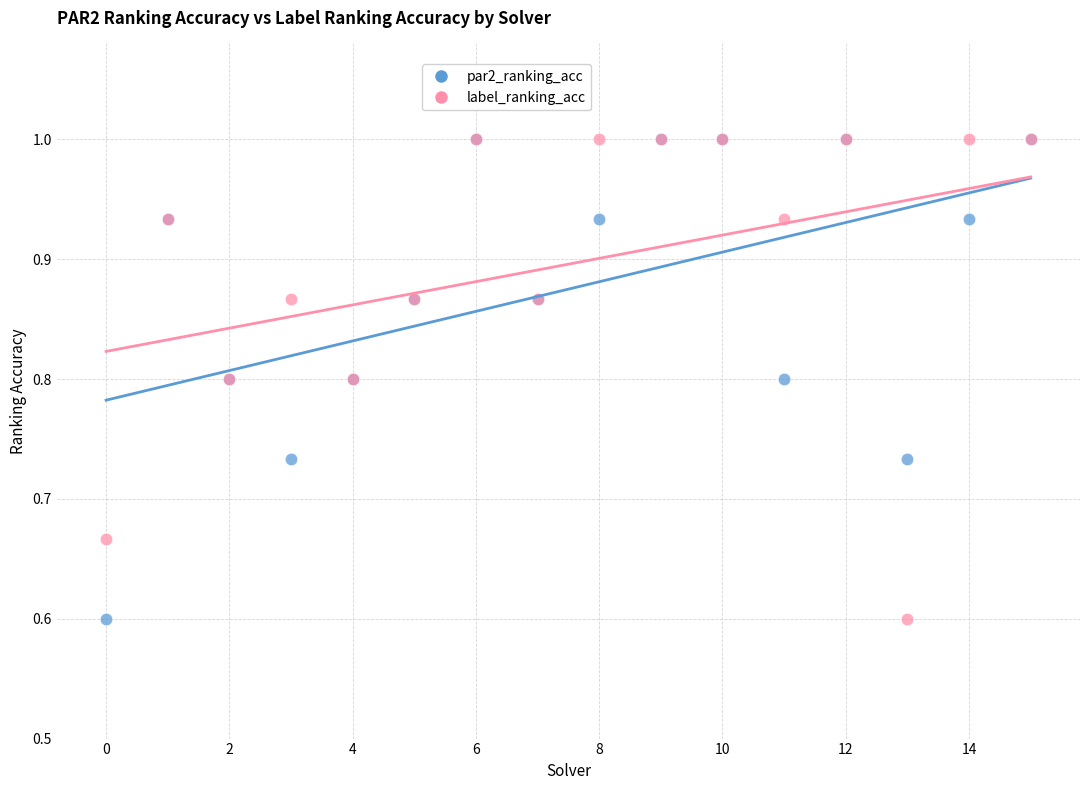

What are all the series names shown in the legend?

par2_ranking_acc, label_ranking_acc